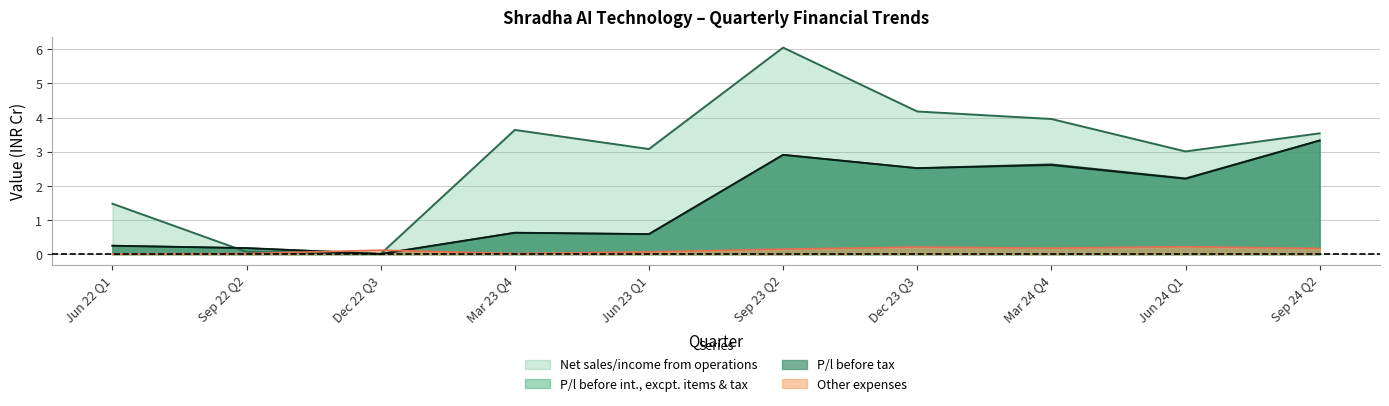

Reading left to right, what are all the values shown in this chart?

Net sales/income from operations: 1.5	0.1	0.0	3.6	3.1	6.0	4.2	4.0	3.0	3.5
P/l before int., excpt. items & tax: 0.2	0.2	0.0	0.6	0.6	2.9	2.5	2.6	2.2	3.3
P/l before tax: 0.2	0.2	0.0	0.6	0.6	2.9	2.5	2.6	2.2	3.3
Other expenses: 0.0	0.0	0.1	0.0	0.1	0.1	0.2	0.2	0.2	0.2